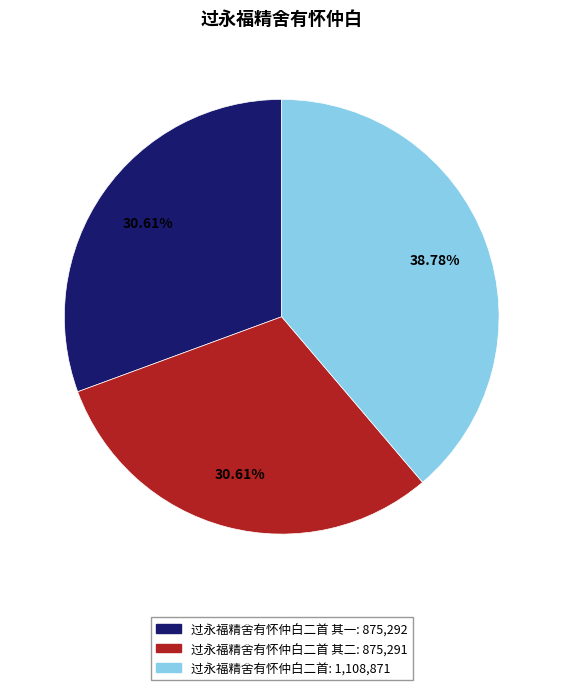

Does any single category account for the majority?

No